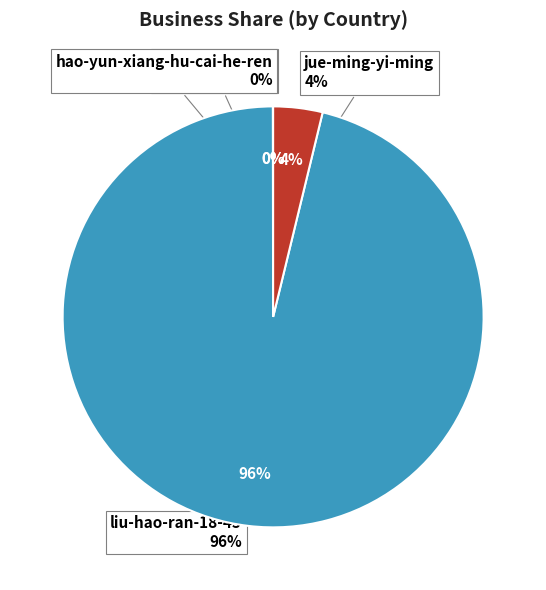

To the nearest percent, what percentage of the pie is liu-hao-ran-18-45?

96%